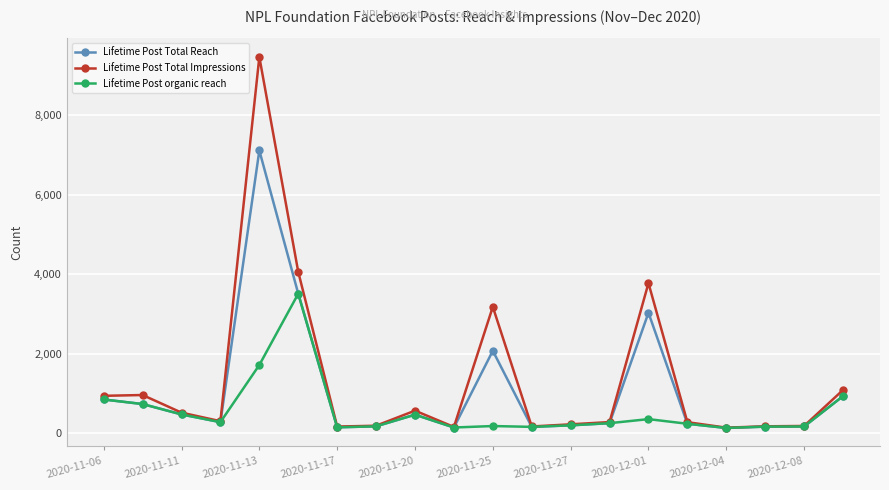

What is the value of the Lifetime Post organic reach point at the 14th from the left?

259